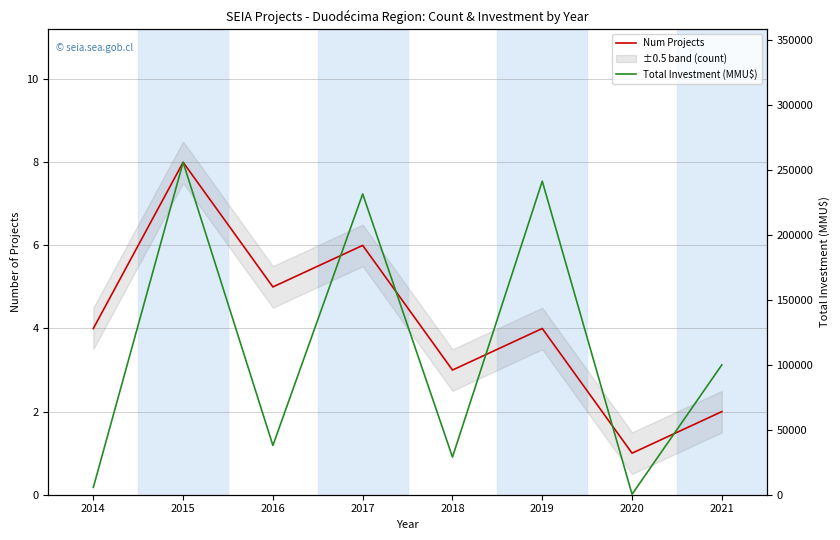

Reading right to left, list all the values displayed in this chart.

Num Projects: 2021=2	2020=1	2019=4	2018=3	2017=6	2016=5	2015=8	2014=4
Total Investment (MMU$): 2021=100000	2020=350	2019=241446	2018=29000	2017=231605	2016=37934	2015=256001	2014=5632